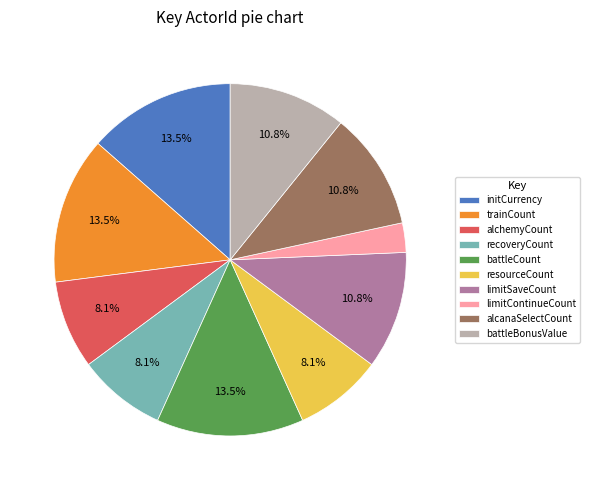

What is the total percentage of limitSaveCount and trainCount?

24.3%